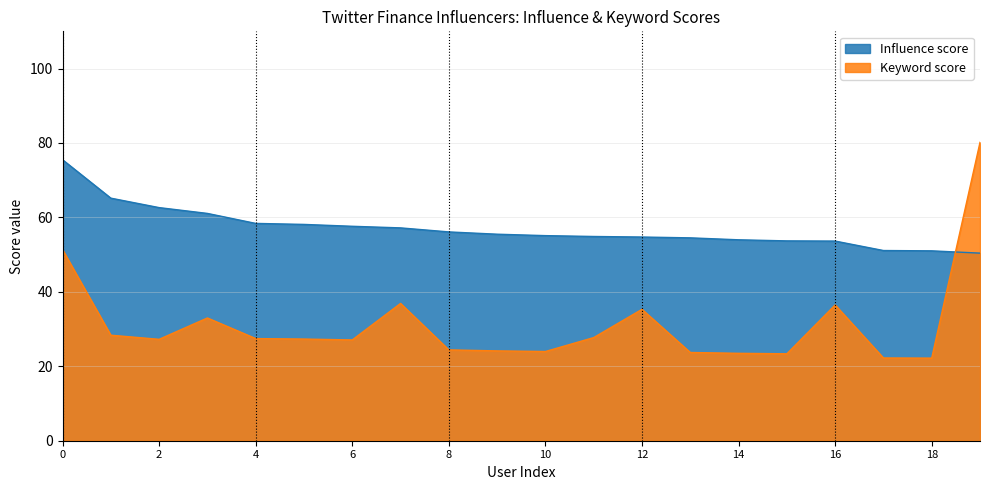

What is the difference between the highest and lowest values at 16?

17.2